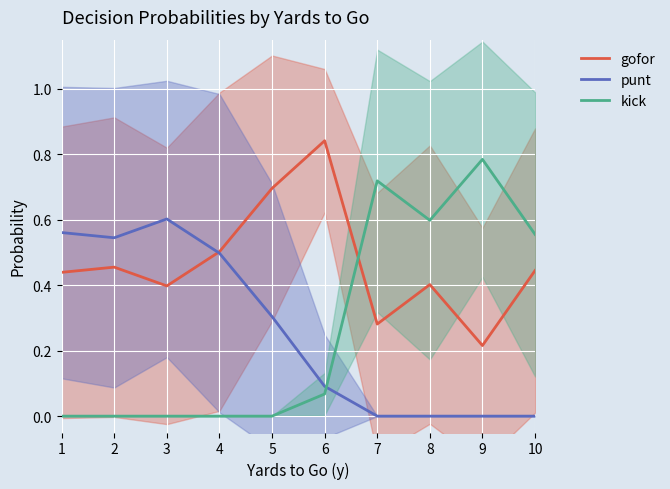

At which category does kick reach its first local peak?

7